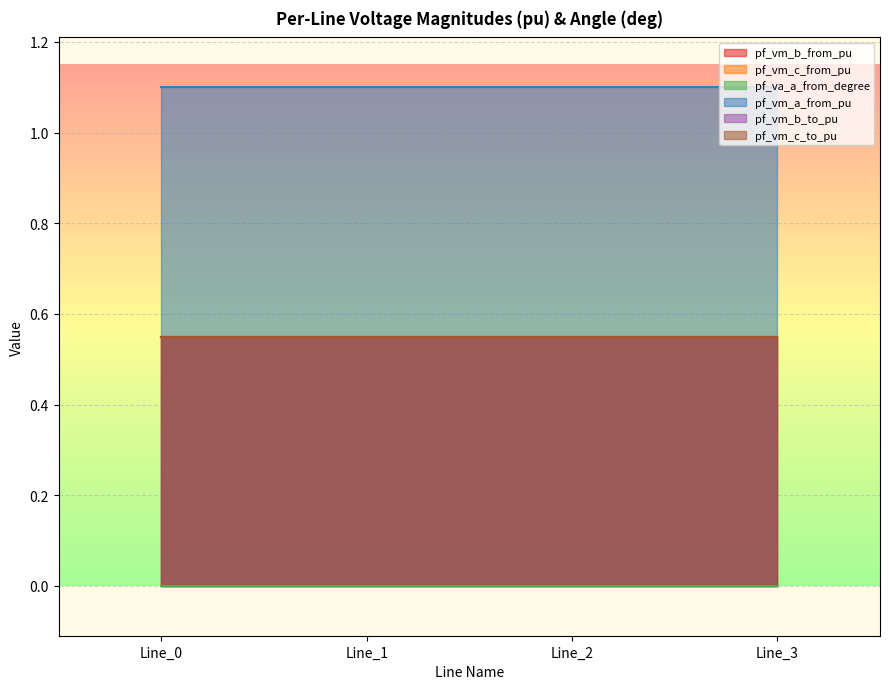

The pf_vm_c_from_pu series shows 0.3 at Line_3. True or false?

False